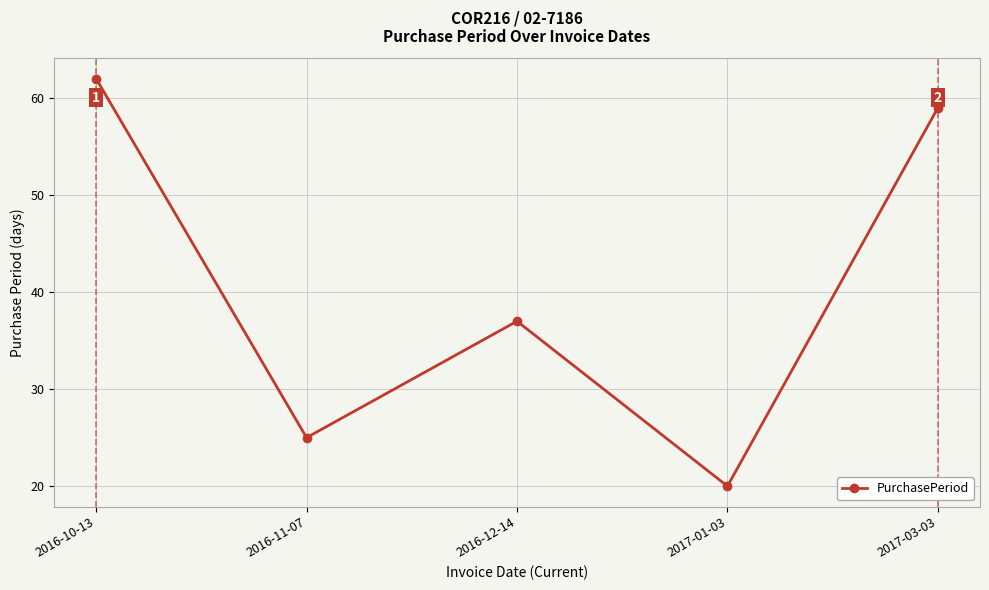

What is the sum of the values at 2016-12-14 and 2017-01-03?

57